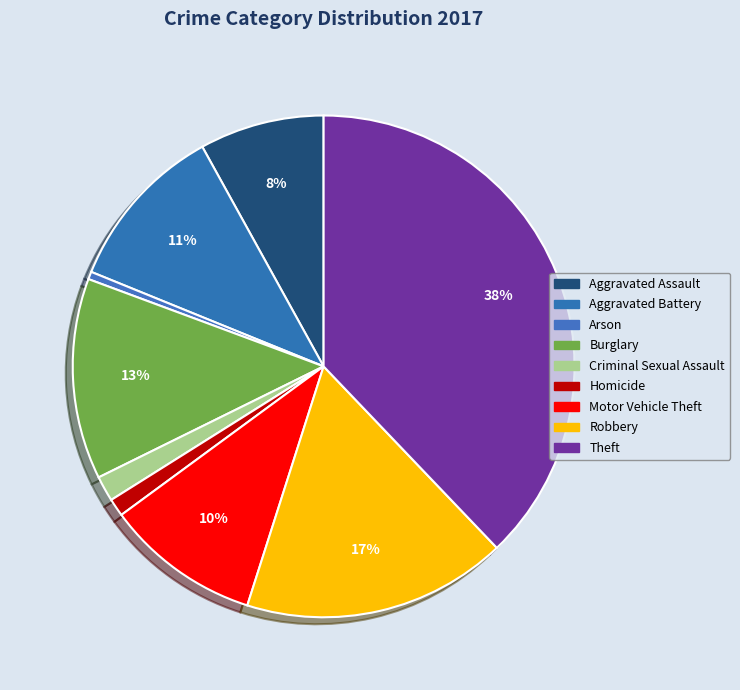

Which category has the biggest portion of the pie?

Theft